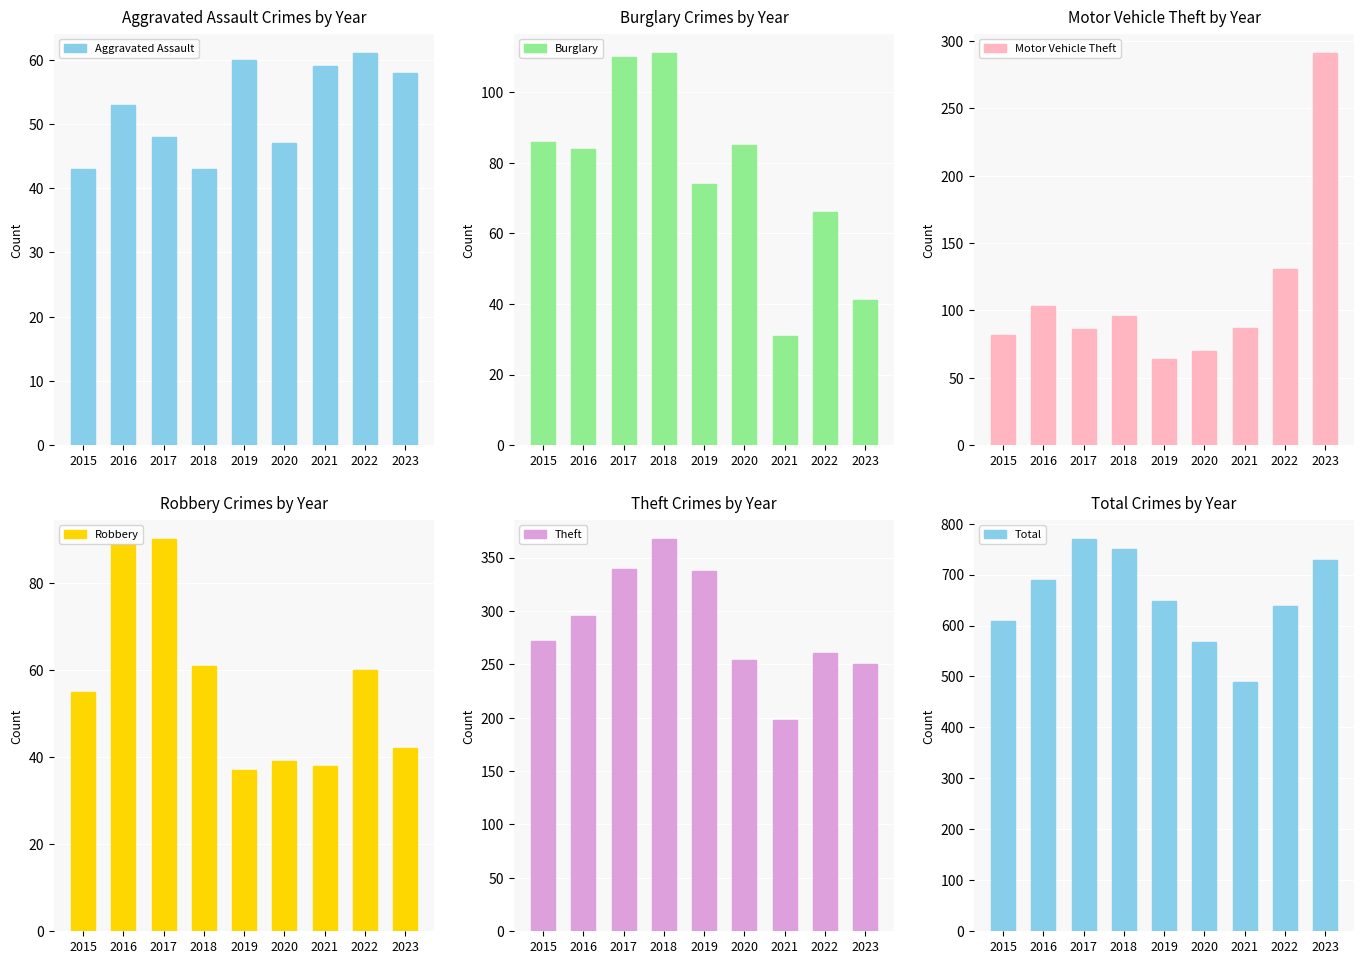

Which series has the largest total across all categories?

Total